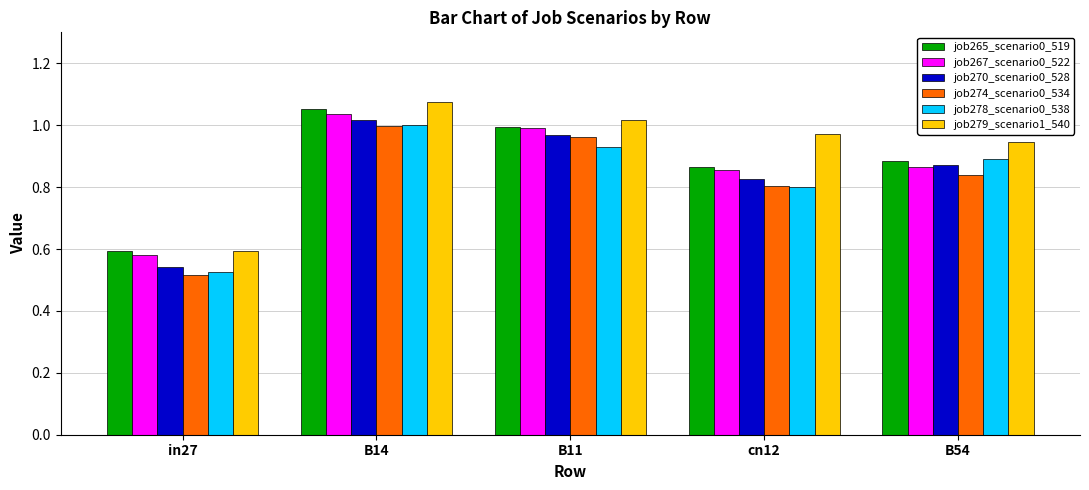

List the labels in order of job274_scenario0_534 value, smallest first.

in27, cn12, B54, B11, B14